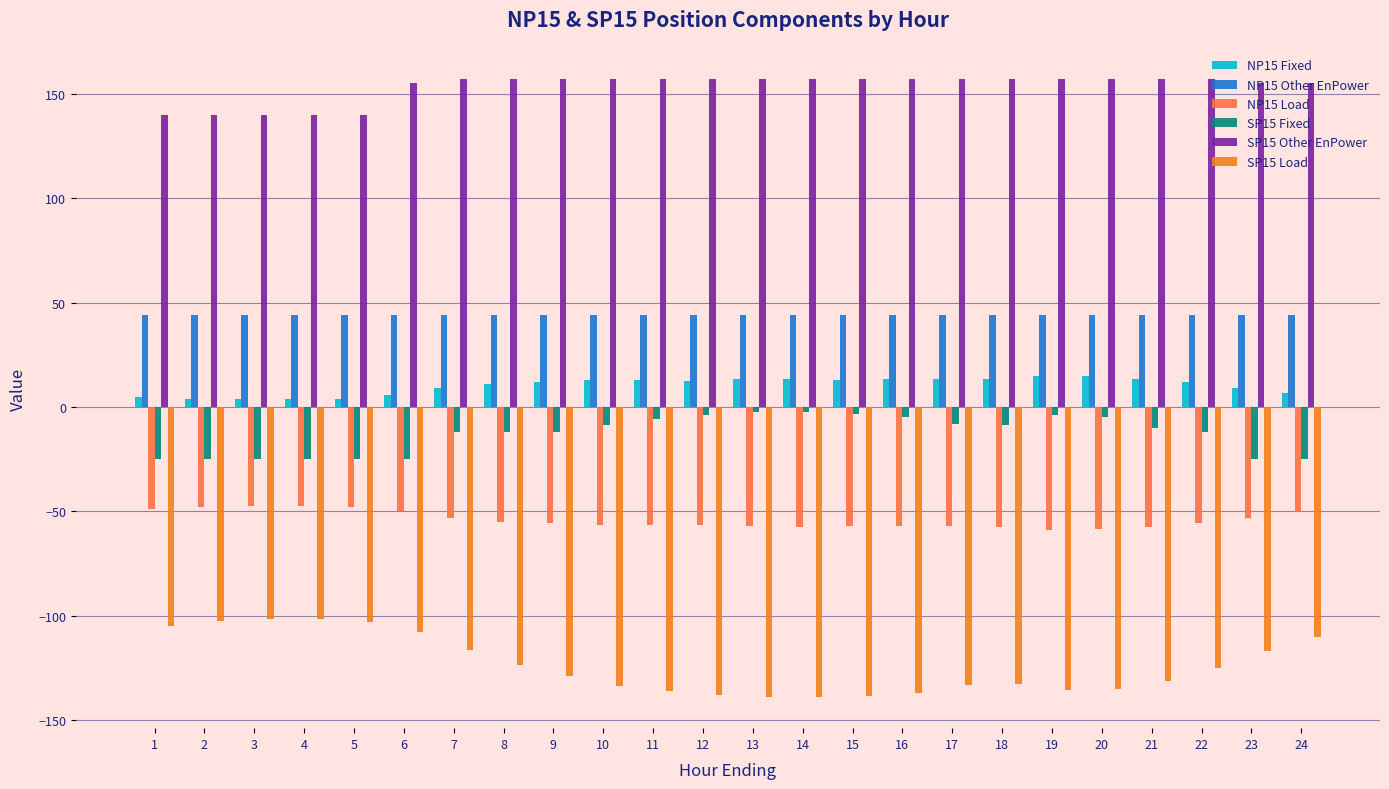

Is the value of SP15 Other EnPower at 8 greater than the value of NP15 Fixed at 24?

Yes